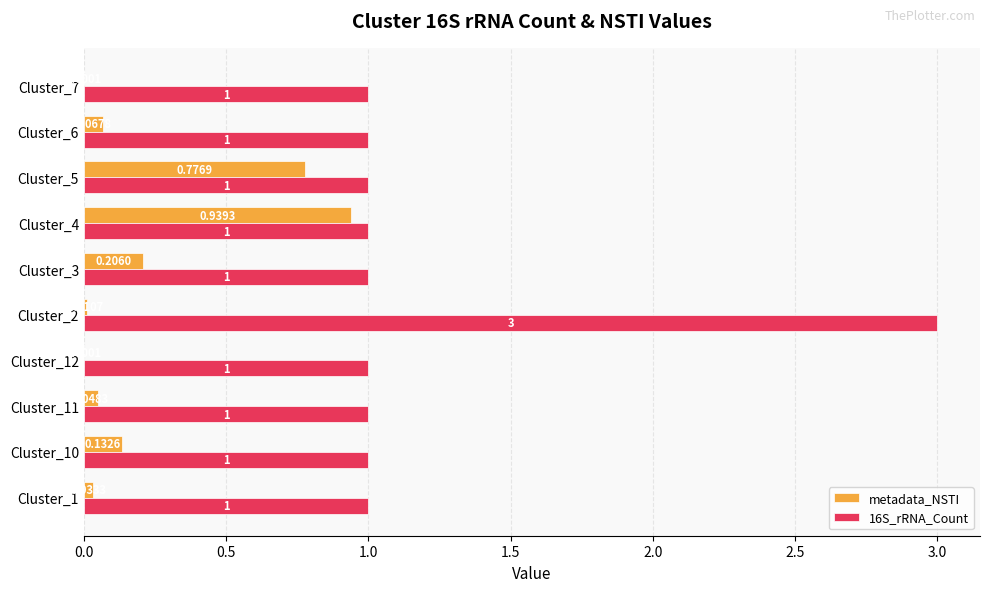

Is the value of 16S_rRNA_Count at Cluster_12 greater than the value of metadata_NSTI at Cluster_1?

Yes